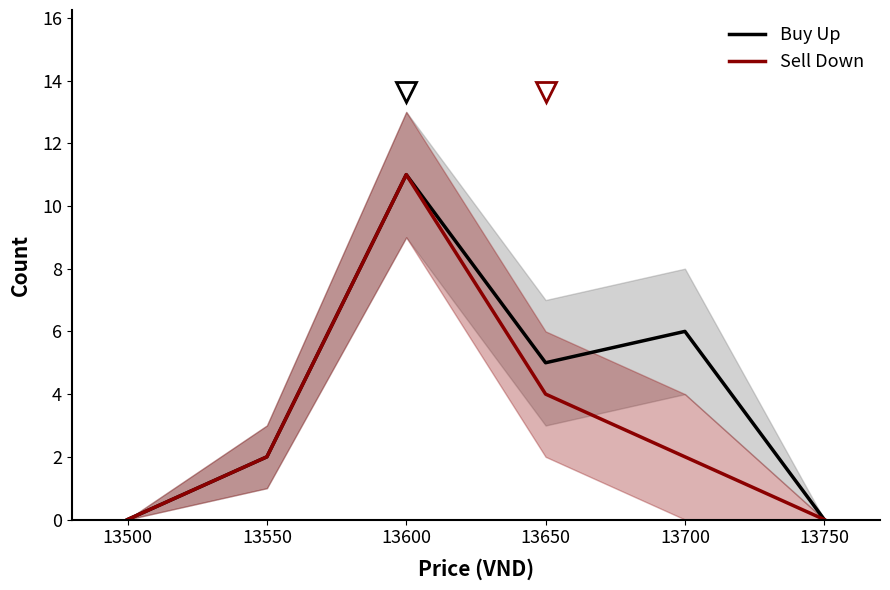

True or false: Sell Down and Buy Up cross at least once.

False